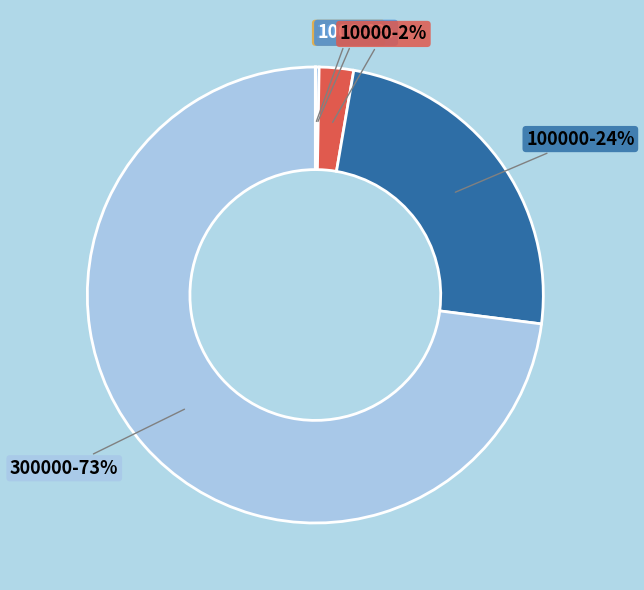

To the nearest percent, what is the average slice percentage?

20%